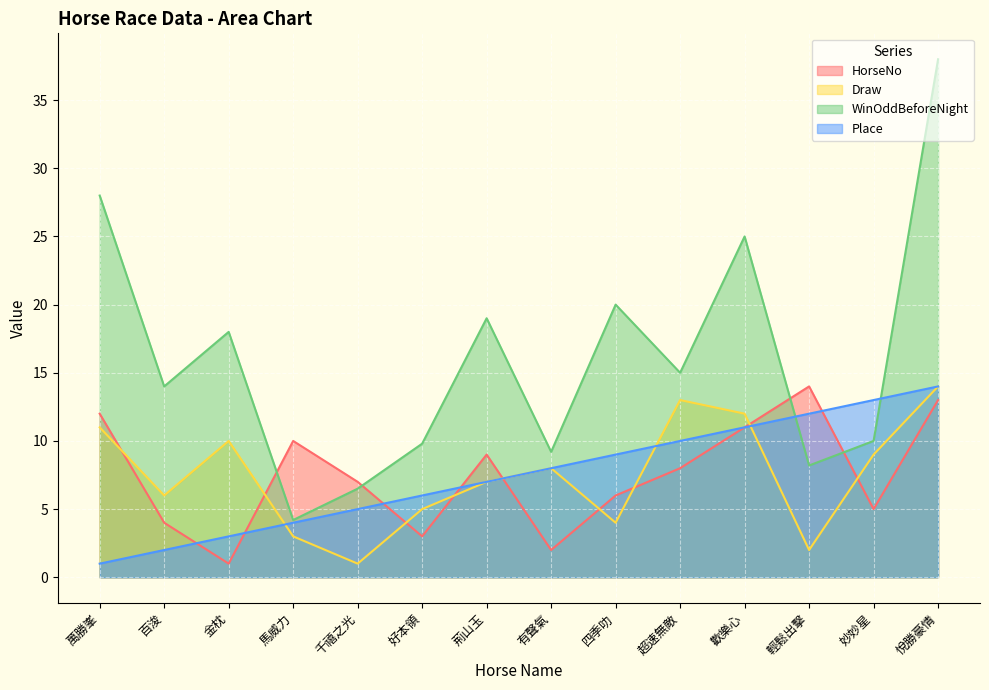

How many lines are shown in the chart?

4